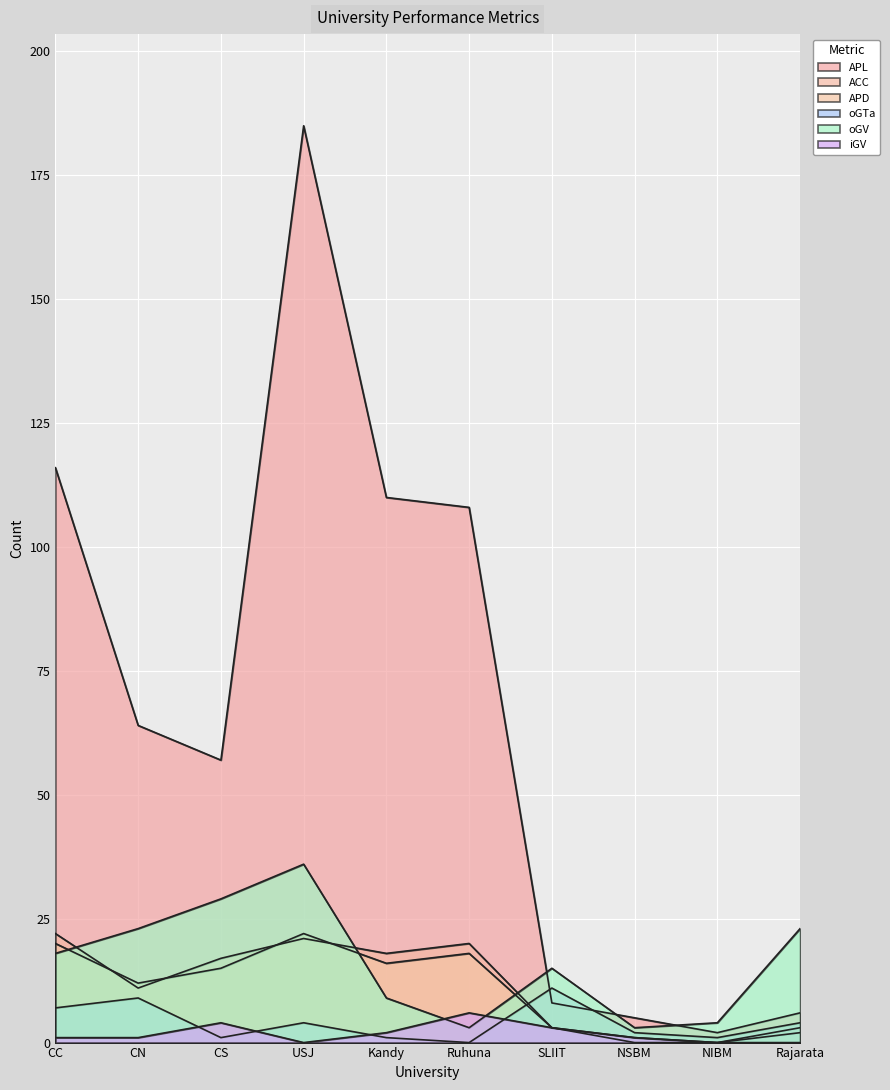

Rank the series at USJ from lowest to highest value.

iGV, oGTa, ACC, APD, oGV, APL